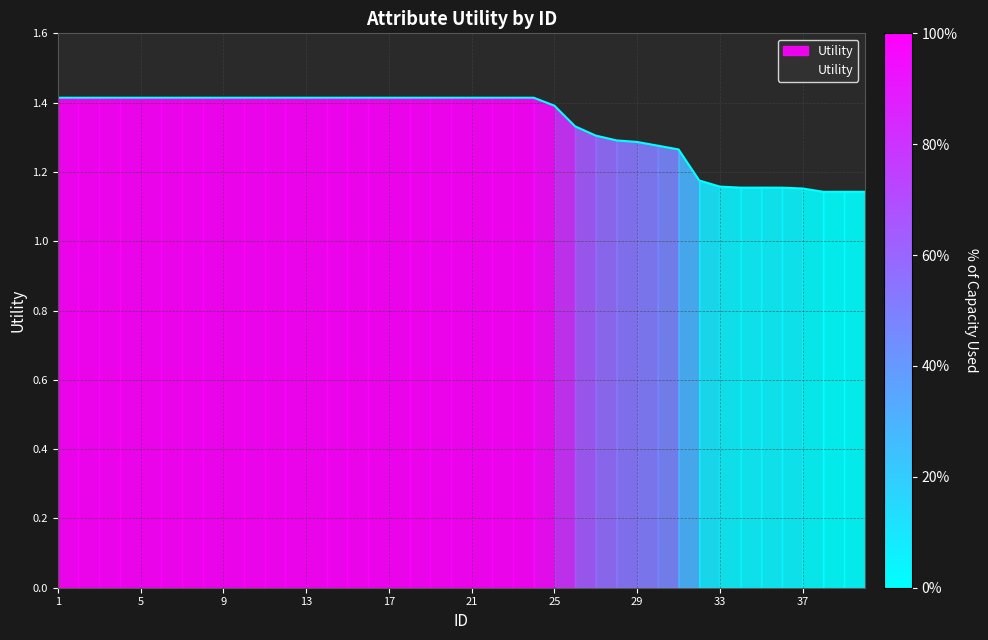

What is the difference between the maximum and minimum values?

0.3